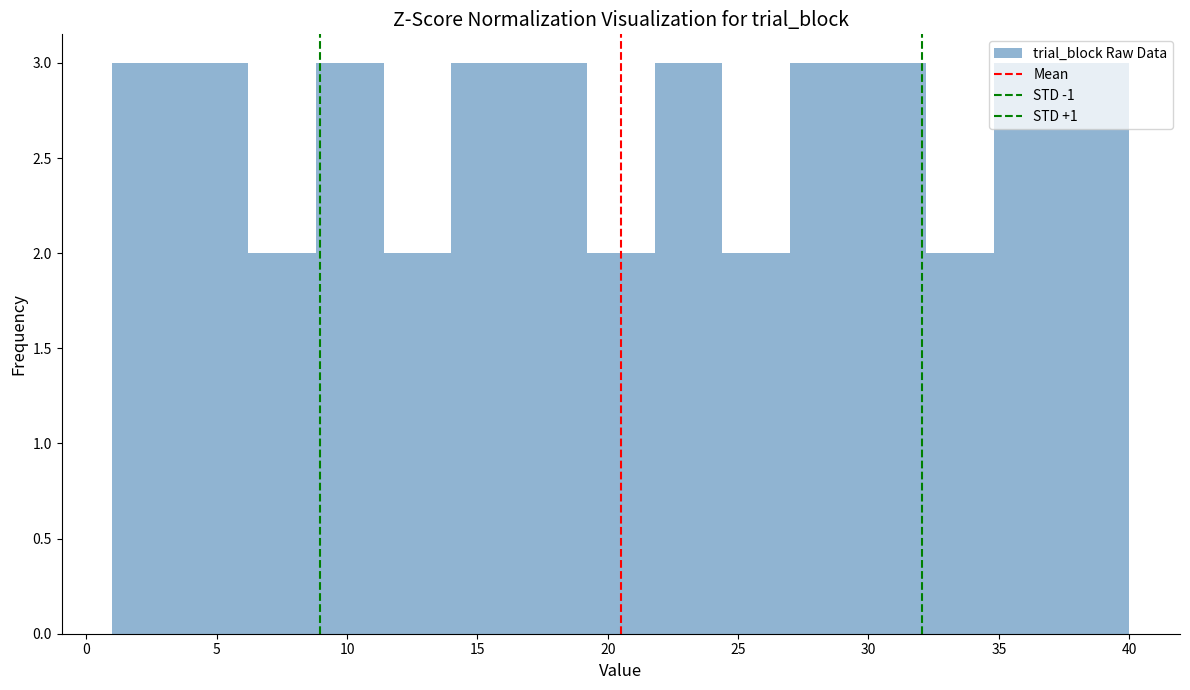

What is the height of the bar covering 32.2 to 34.8 on the x-axis? Neither the bar edges nor the heights are printed on the chart, so give them approximately, as read against the axes.

2